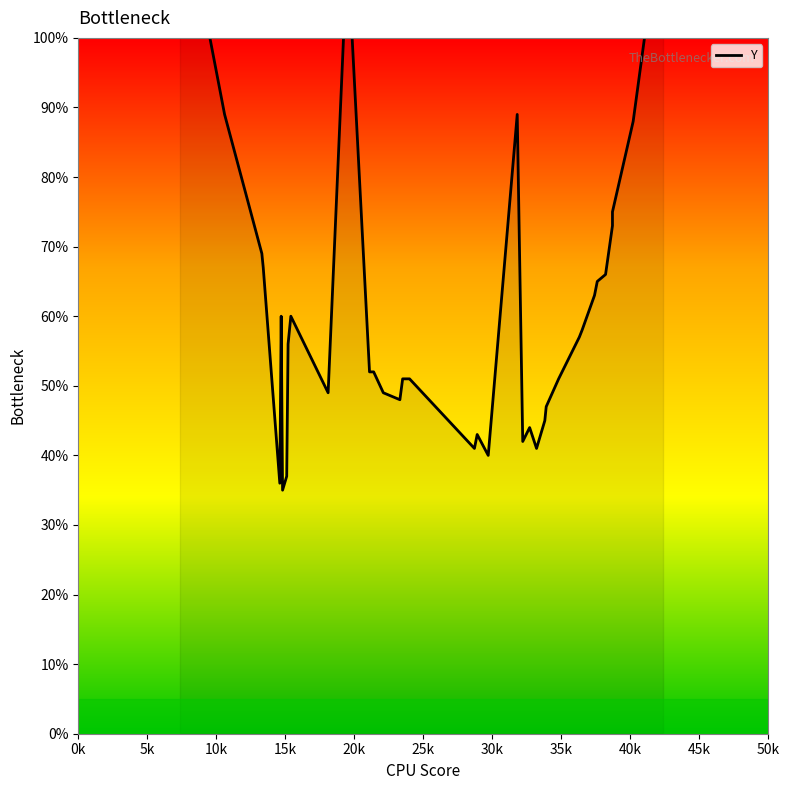

Which has a higher value, 50k or 35k?

50k